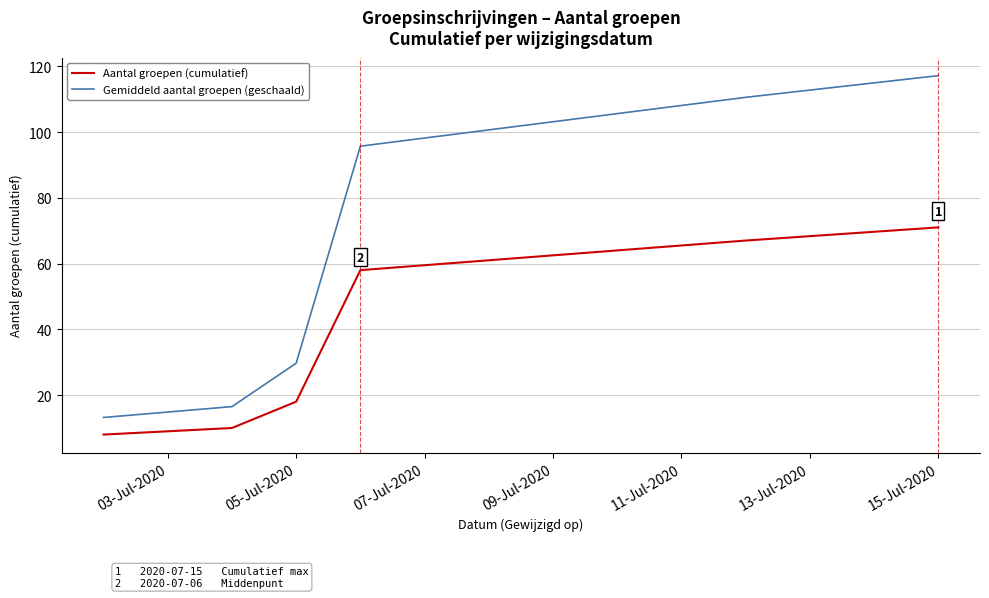

What is the difference between the maximum and minimum values in the Aantal groepen (cumulatief) series?

63.0